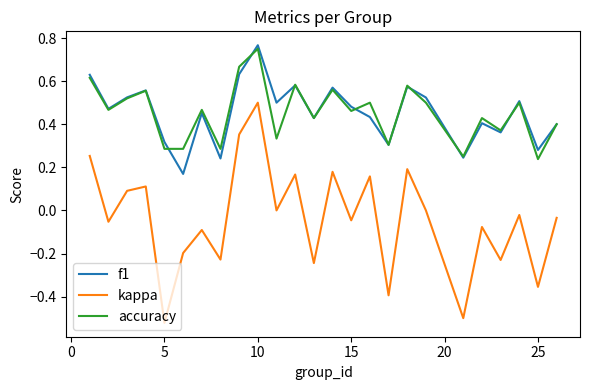

What are all the series names shown in the legend?

f1, kappa, accuracy